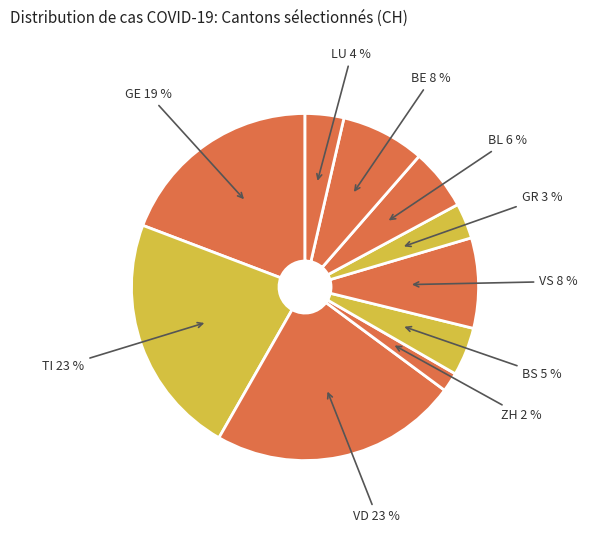

Count the number of slices in the pie.

10